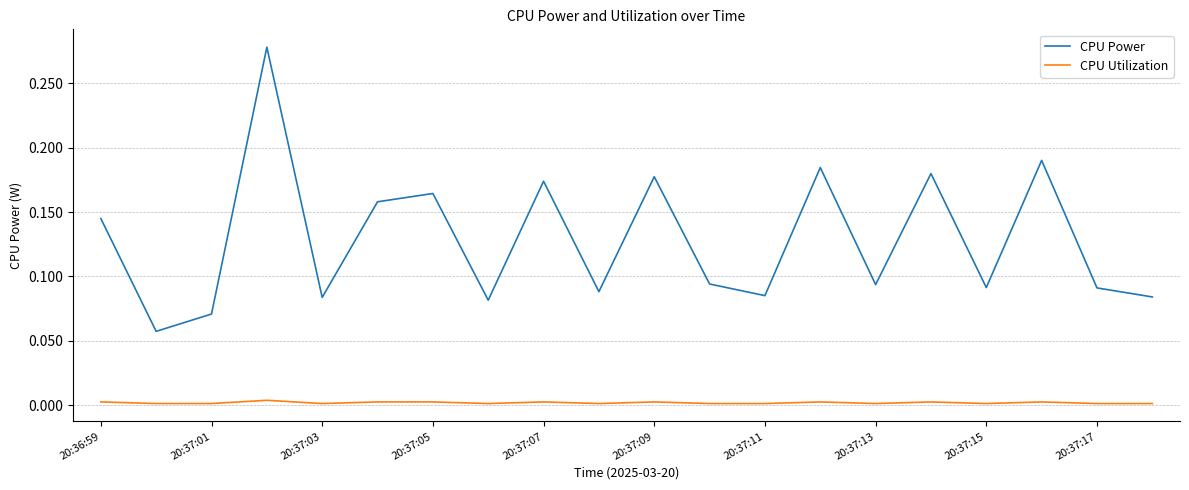

Which series has the largest total across all categories?

CPU Power